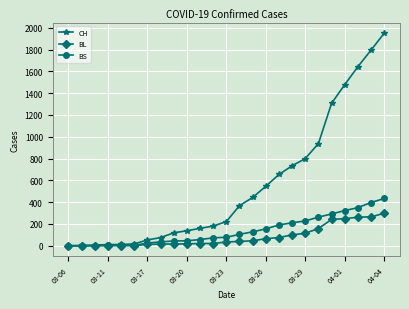

What is the value of the BS point at the 9th from the left?

44